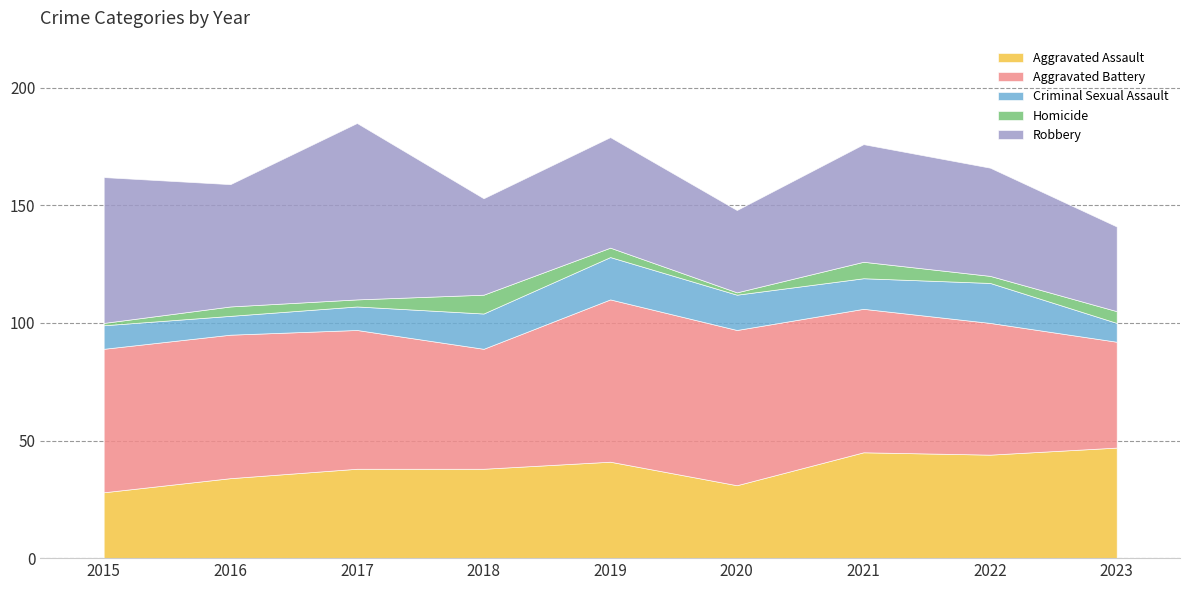

Reading left to right, what are all the values shown in this chart?

Aggravated Assault: 2015=28	2016=34	2017=38	2018=38	2019=41	2020=31	2021=45	2022=44	2023=47
Aggravated Battery: 2015=61	2016=61	2017=59	2018=51	2019=69	2020=66	2021=61	2022=56	2023=45
Criminal Sexual Assault: 2015=10	2016=8	2017=10	2018=15	2019=18	2020=15	2021=13	2022=17	2023=8
Homicide: 2015=1	2016=4	2017=3	2018=8	2019=4	2020=1	2021=7	2022=3	2023=5
Robbery: 2015=62	2016=52	2017=75	2018=41	2019=47	2020=35	2021=50	2022=46	2023=36